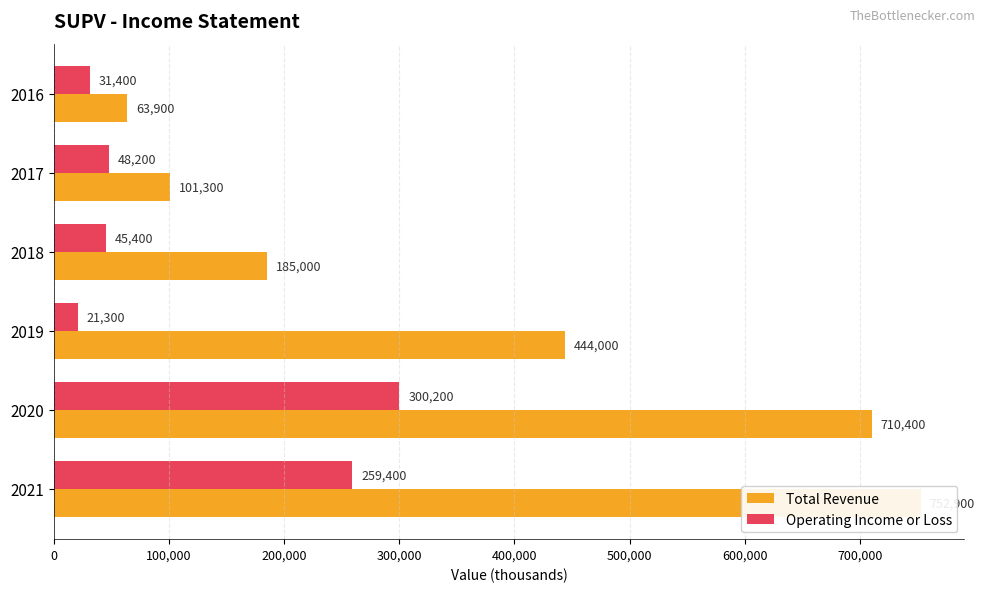

At 2019, list the series in order from largest to smallest.

Total Revenue, Operating Income or Loss